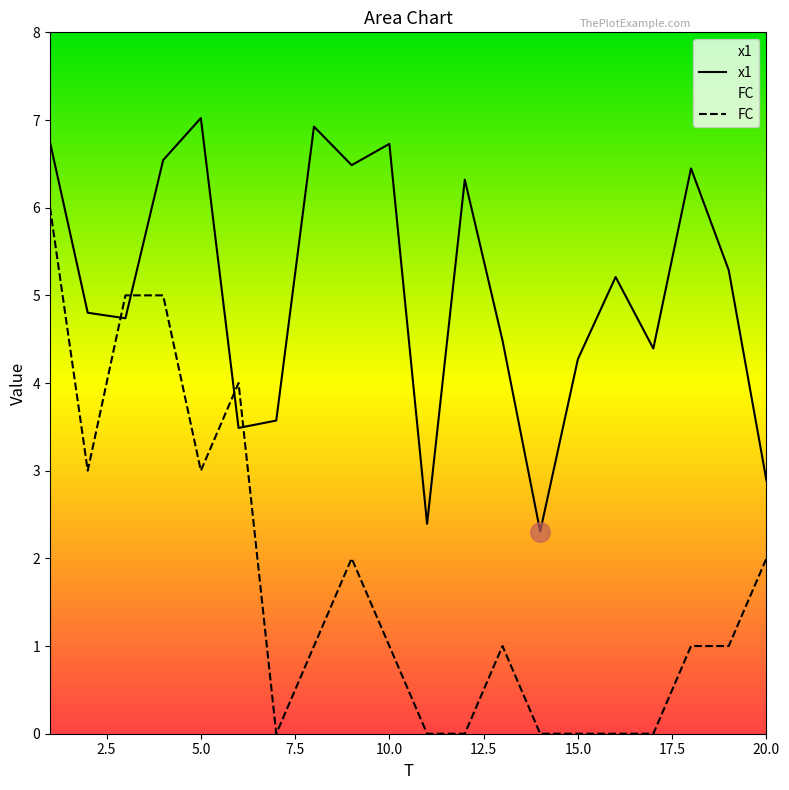

Between 13 and 15, which series saw the biggest shift?

FC